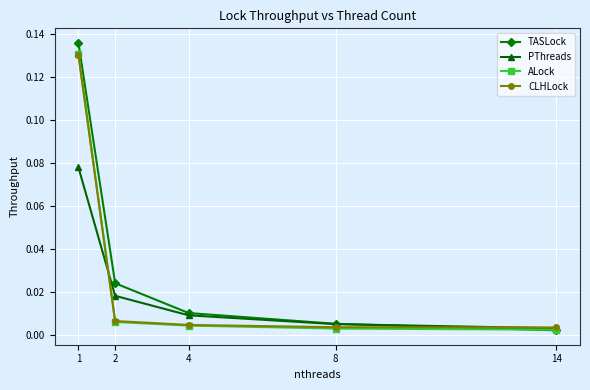

At how many categories does at least one series exceed 0?

5